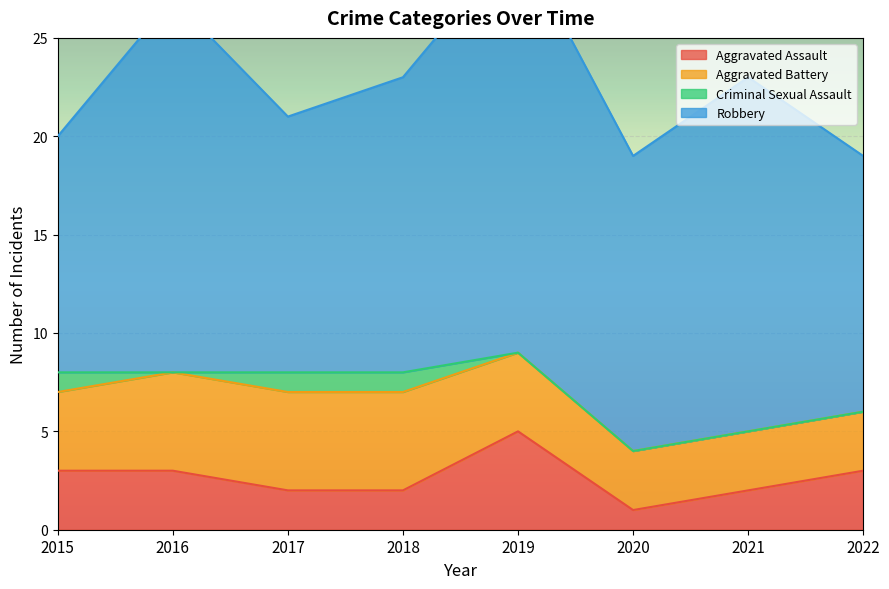

Rank the series by their maximum value, from highest to lowest.

Robbery, Aggravated Assault, Aggravated Battery, Criminal Sexual Assault